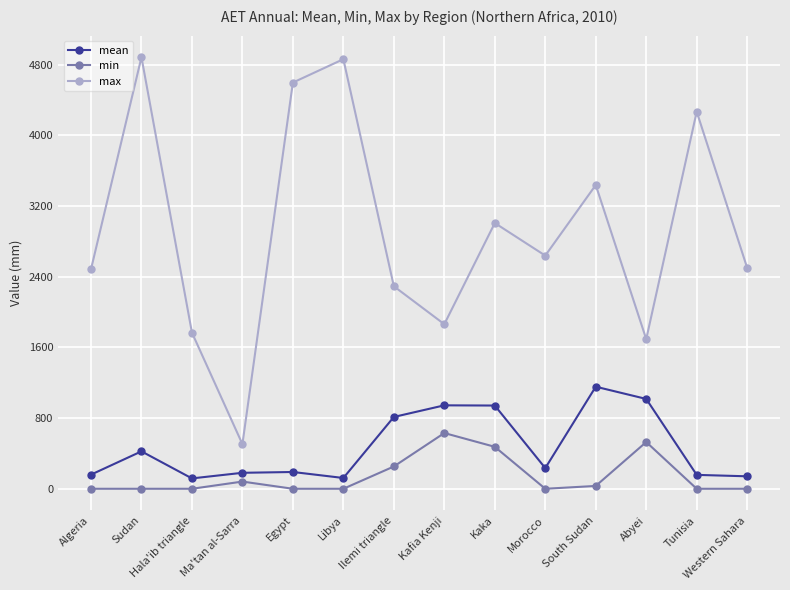

Rank the series at Abyei from lowest to highest value.

min, mean, max